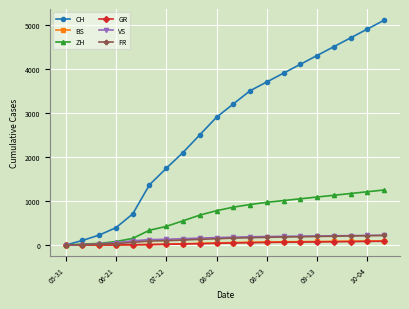

Which series has the widest spread of values?

CH